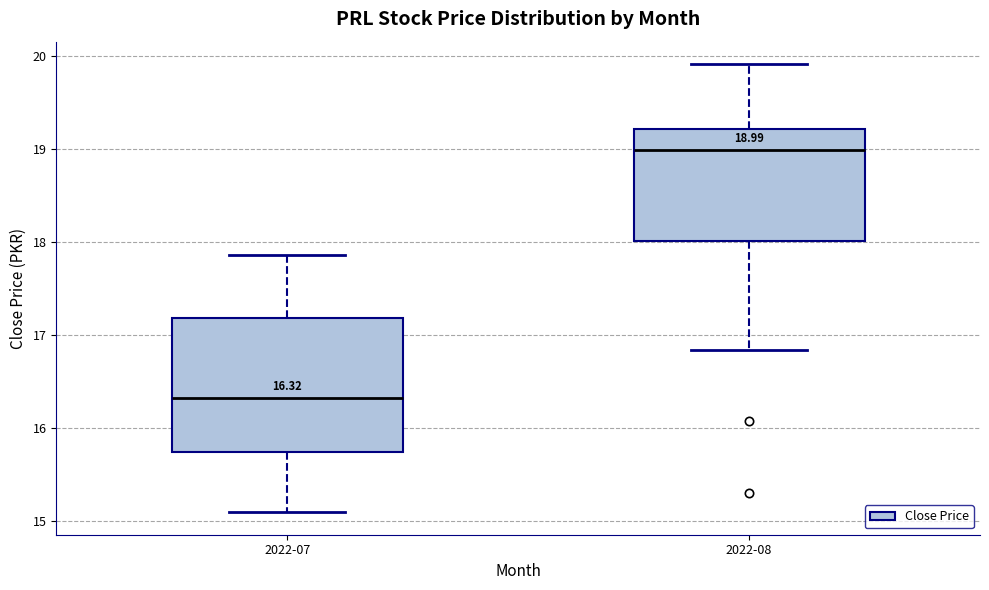

Which box is the tallest, from its lower edge to its upper edge?

2022-07